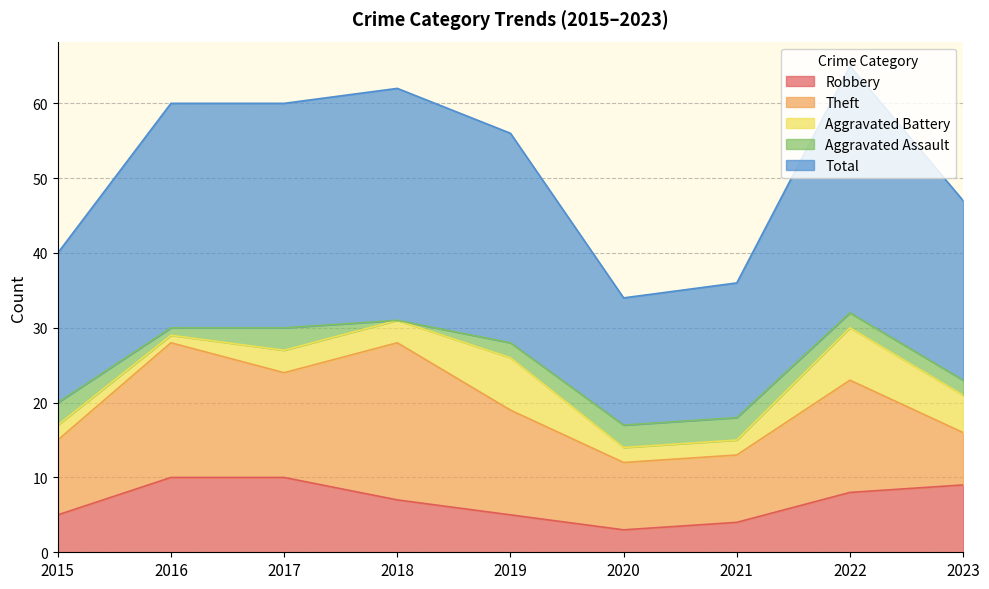

What is the value of the Aggravated Battery point at the 5th from the left?

7